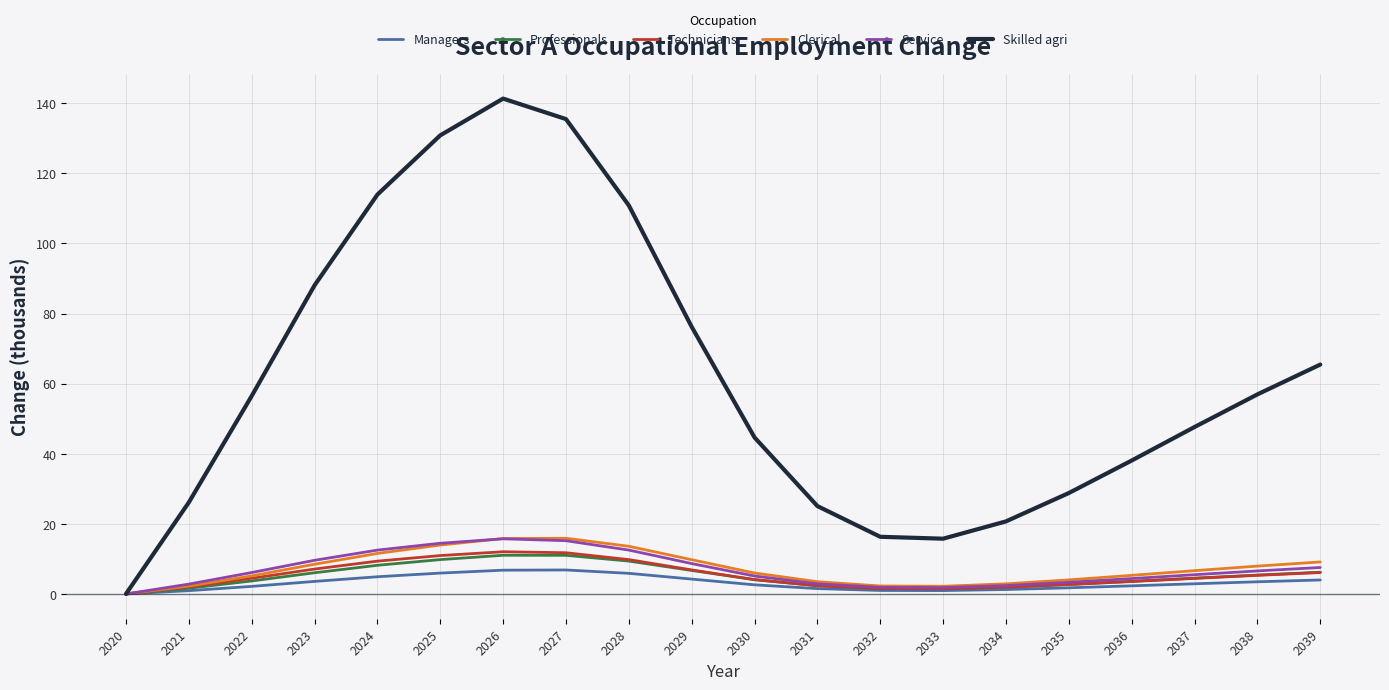

What is the maximum value shown in the chart?

141.3